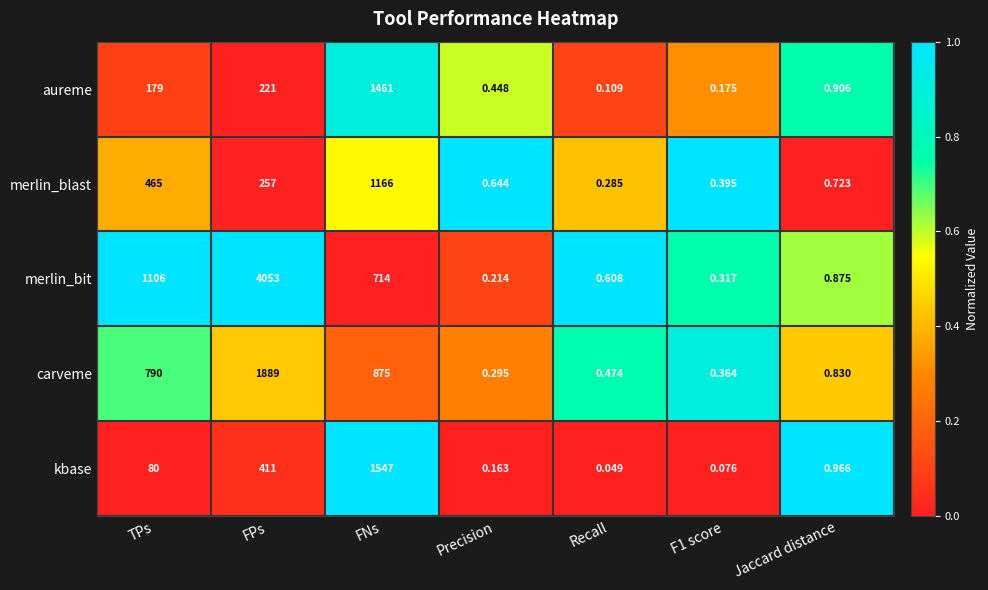

At which label is carveme closest to 944?

FNs